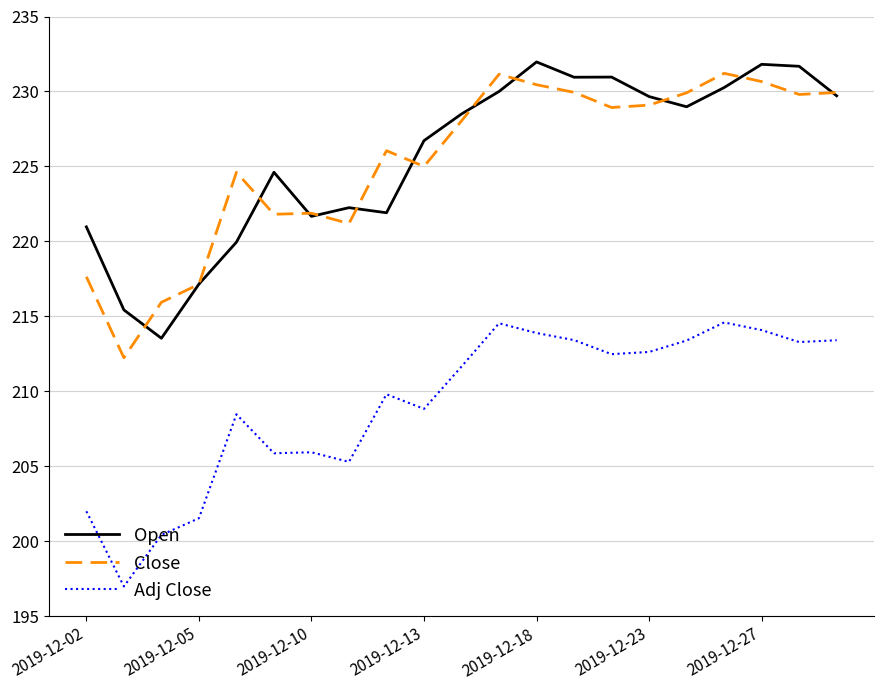

True or false: Close and Adj Close intersect in this chart.

False